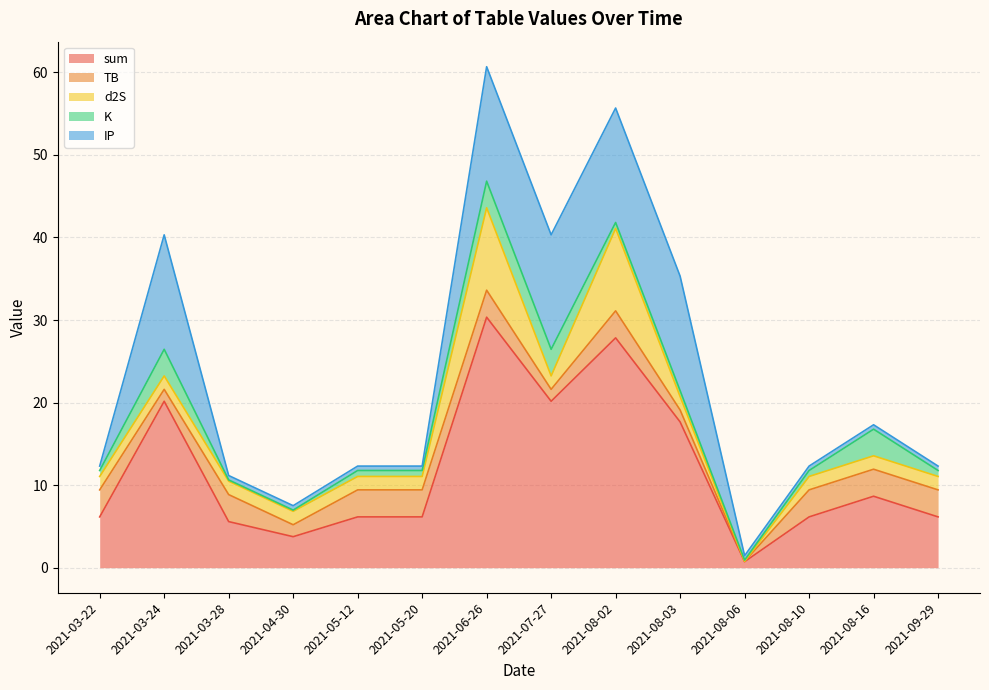

What is the difference between the maximum and minimum values in the sum series?

29.6